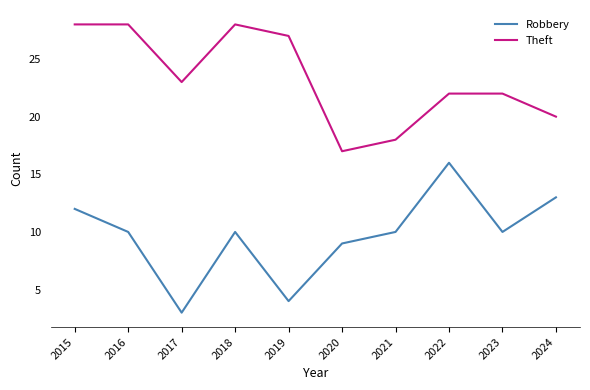

At which category does Robbery reach its first local valley?

2017